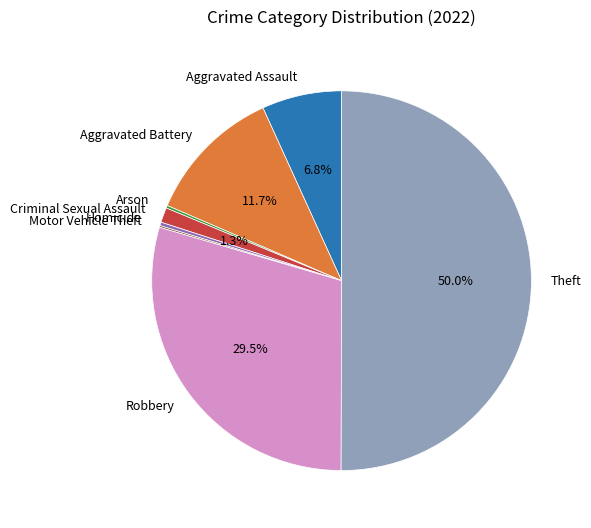

To the nearest percent, what is the combined percentage of Robbery and Aggravated Assault?

36%